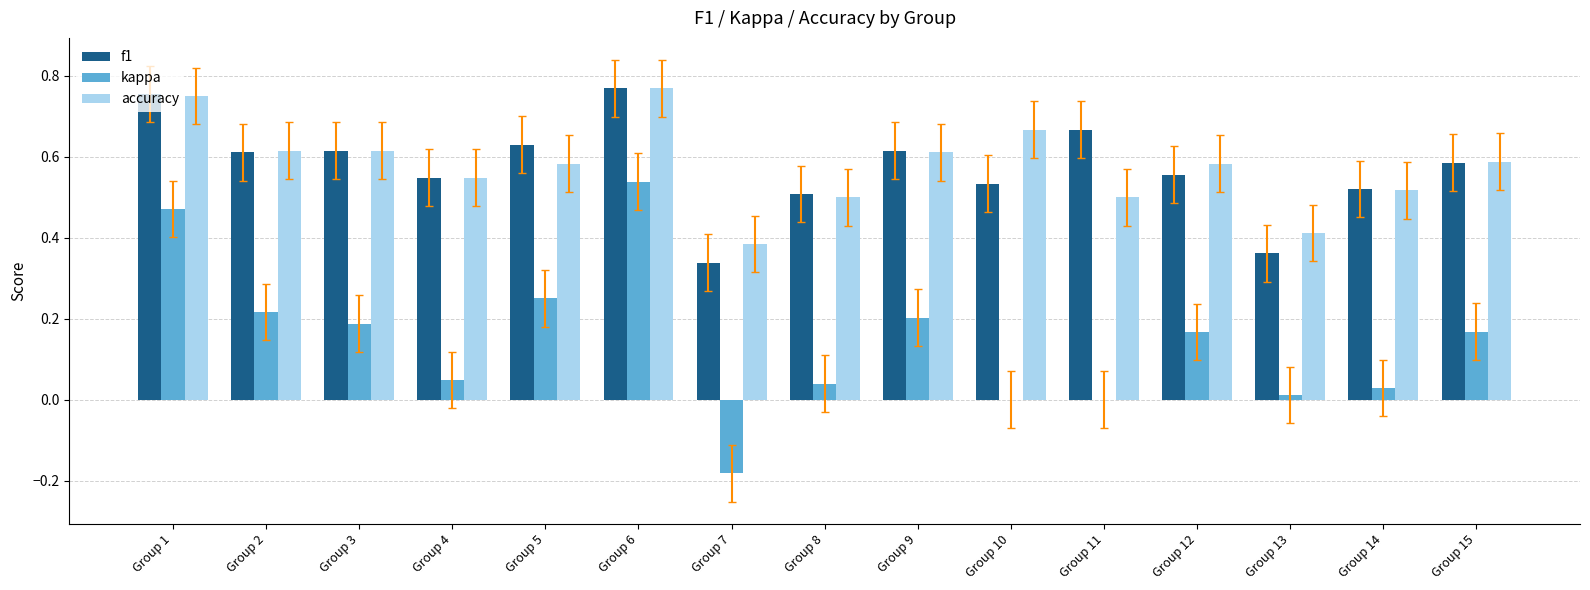

What are all the series names shown in the legend?

f1, kappa, accuracy